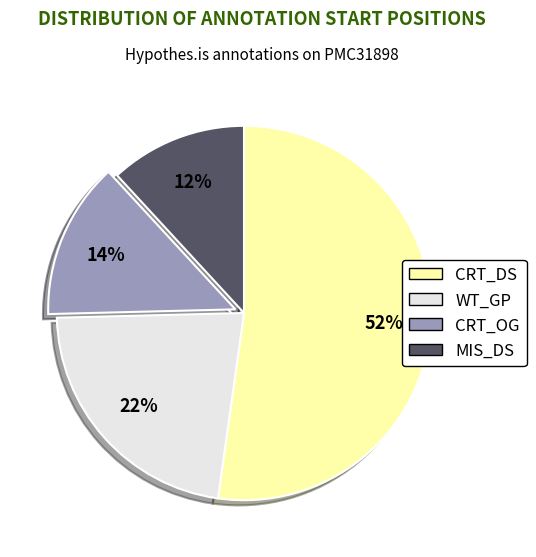

To the nearest percent, what is the average slice percentage?

25%